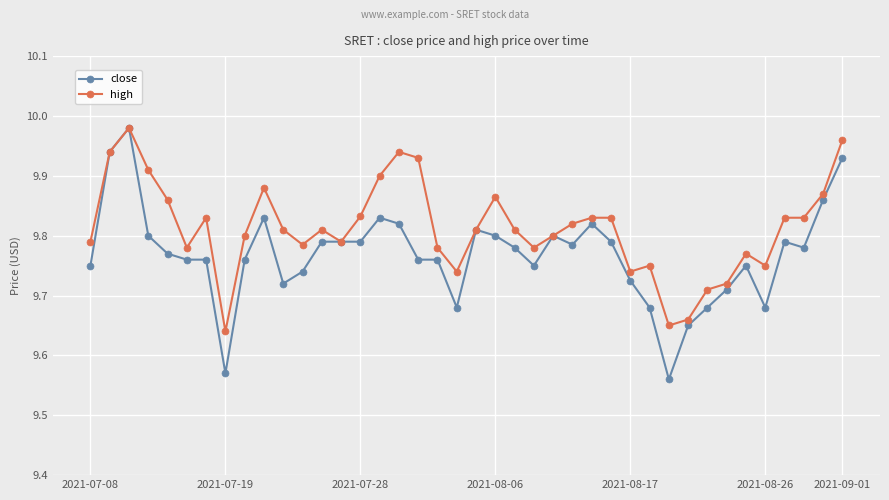

Which series has the largest total across all categories?

high